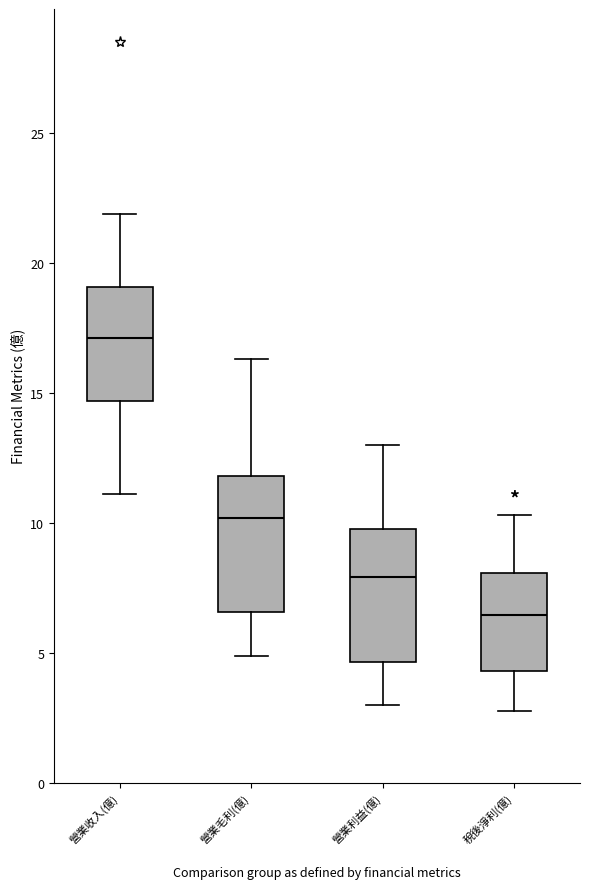

Where is the upper edge of the box for 營業利益(億) on the y-axis? The values are not printed on the chart, so give them approximately, as read against the axis.

10.0